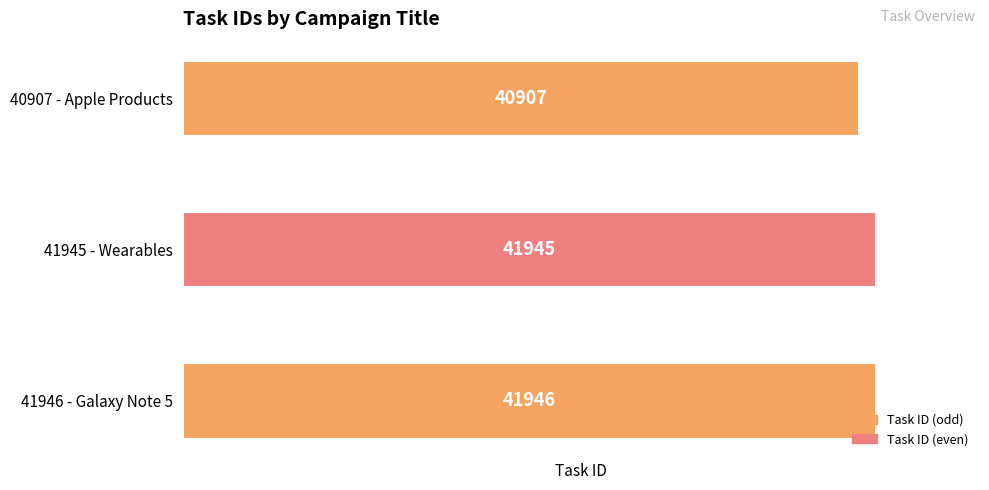

Reading top to bottom, extract all data points from this chart.

40907	41945	41946